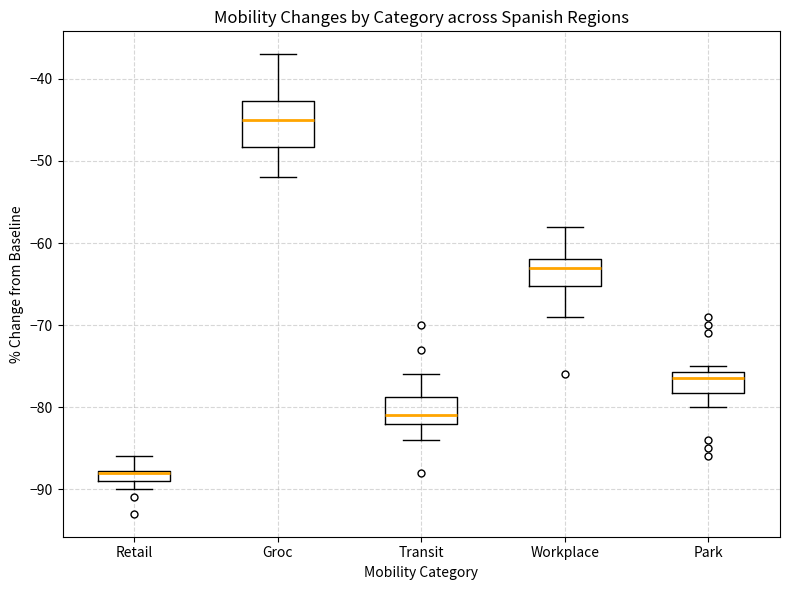

Comparing the boxes themselves (not the whiskers), which one is the tallest?

Groc